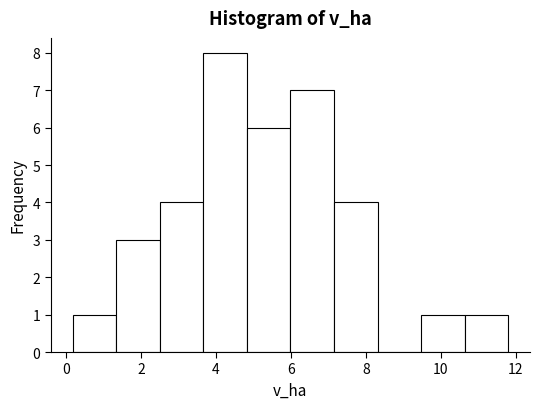

Reading left to right, transcribe this chart: for each bar, give the range it covers on the x-axis and its height. Neither the bar edges nor the heights are printed on the chart, so give them approximately, as read against the axes.

0.2 to 1.4: 1
1.4 to 2.4: 3
2.4 to 3.6: 4
3.6 to 4.8: 8
4.8 to 6.0: 6
6.0 to 7.2: 7
7.2 to 8.4: 4
8.4 to 9.4: 0
9.4 to 10.6: 1
10.6 to 11.8: 1